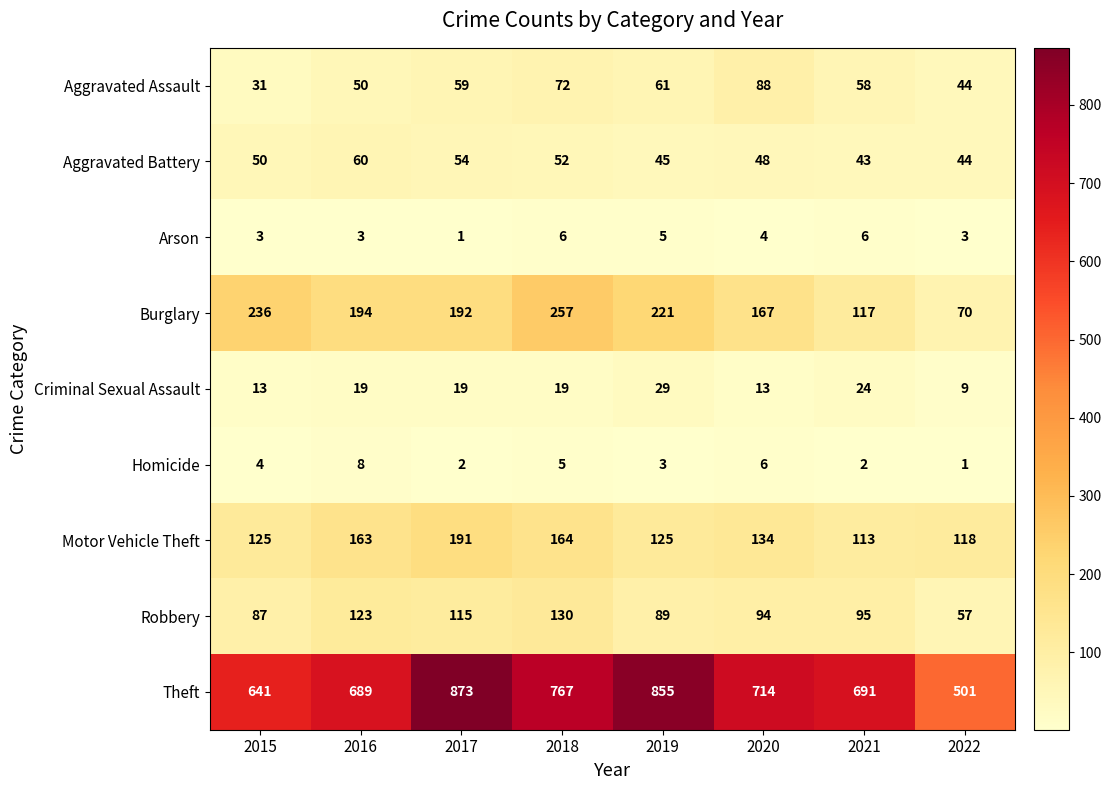

How many series are shown in this chart?

9